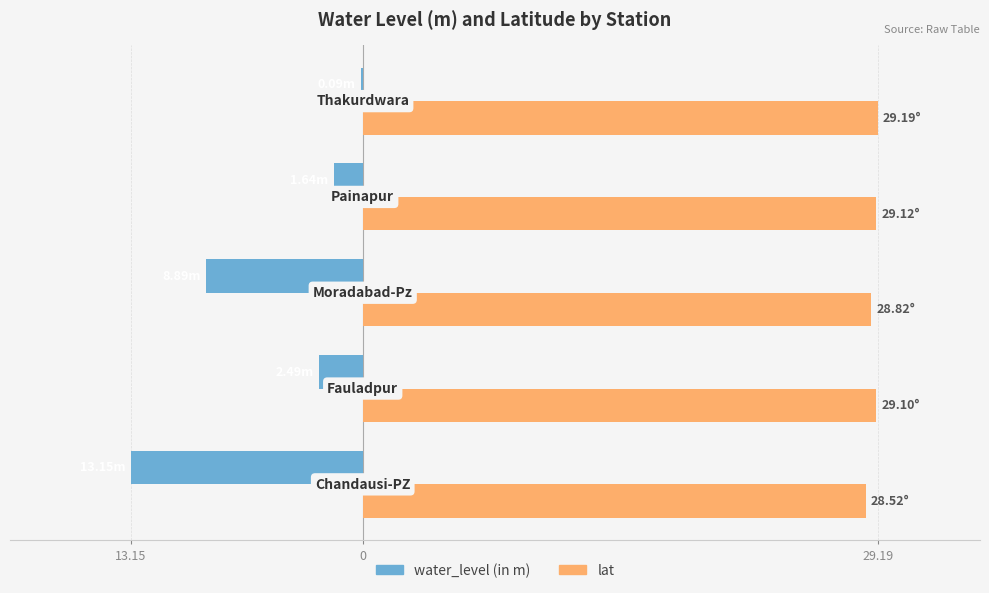

What are all the series names shown in the legend?

water_level (in m), lat